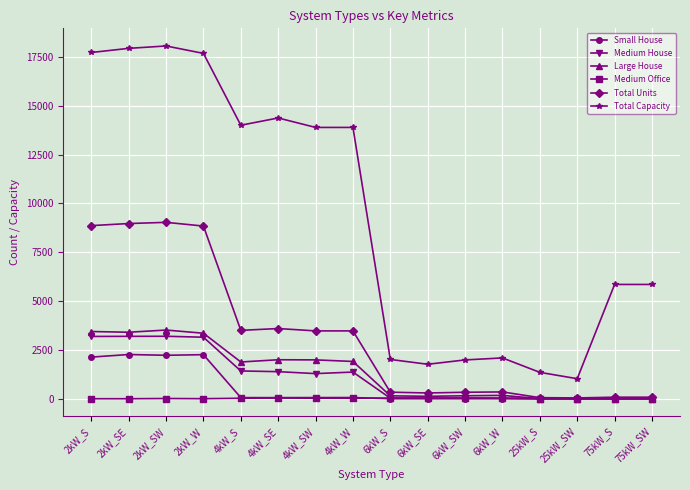

Which series has the largest total across all categories?

Total Capacity